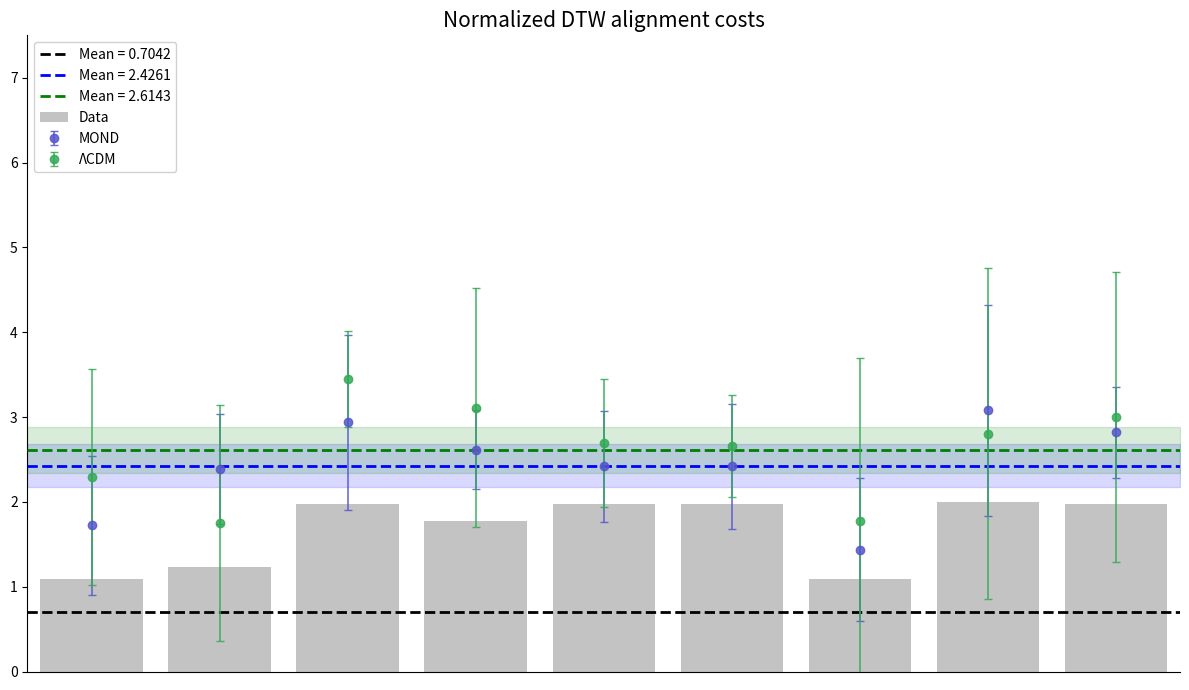

Which has a higher value, 2 or 5?

2